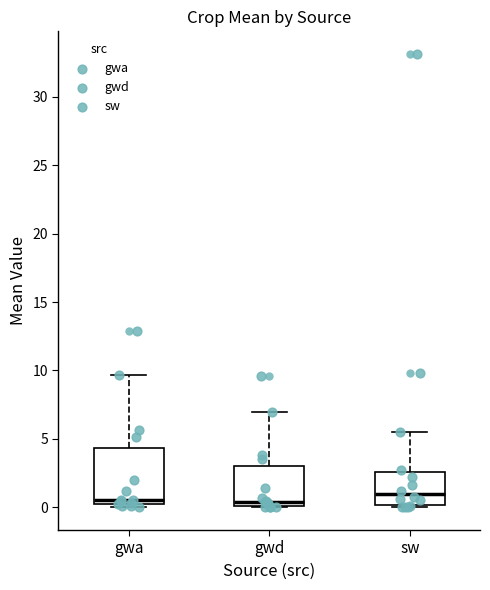

Which box is the tallest, from its lower edge to its upper edge?

gwa